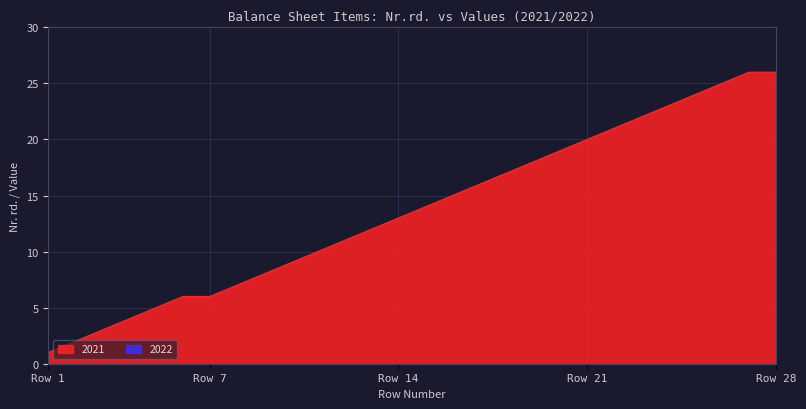

What is the difference between the maximum and minimum values in the 2021 series?

25